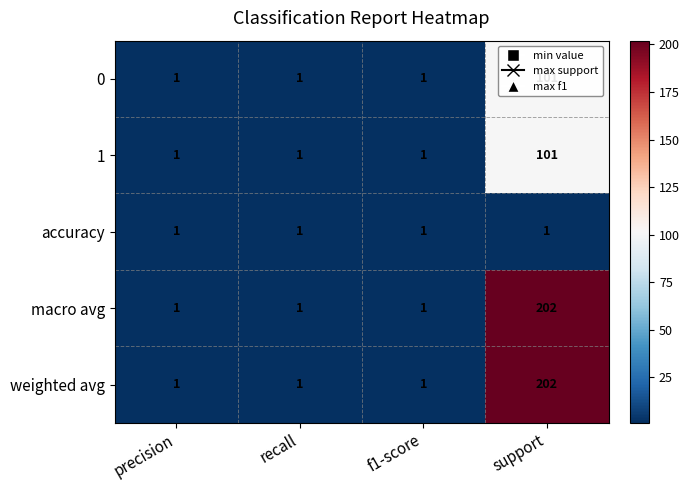

True or false: macro avg has a value of 2 at precision.

False